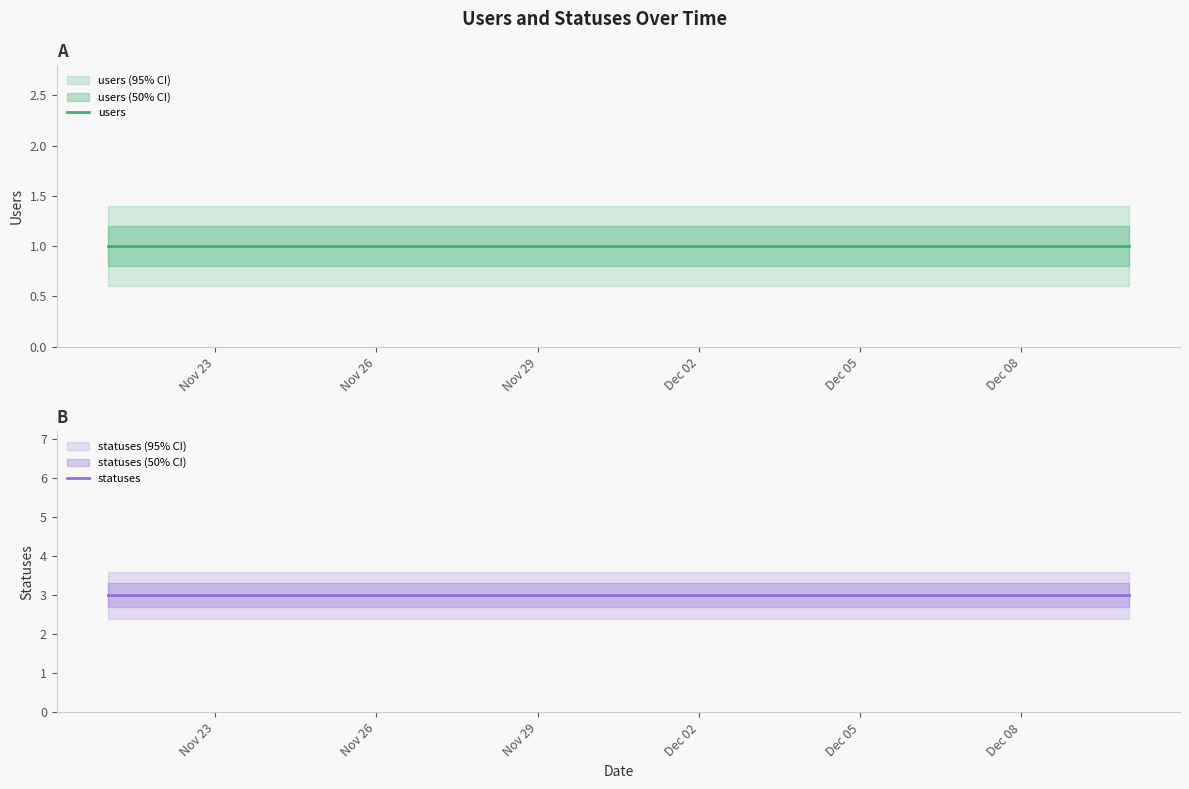

Rank the series by their maximum value, from highest to lowest.

statuses, users